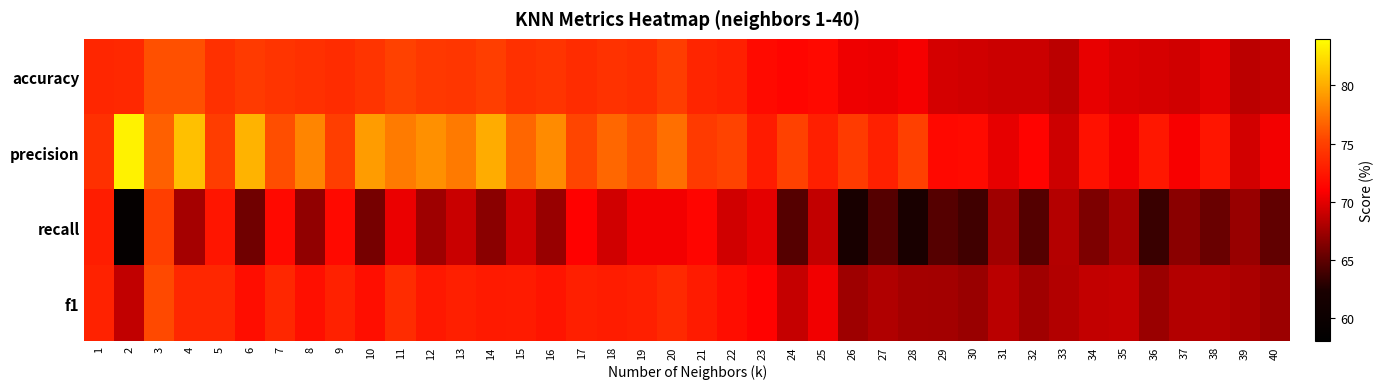

Rank the series at 10 from lowest to highest value.

recall, f1, accuracy, precision